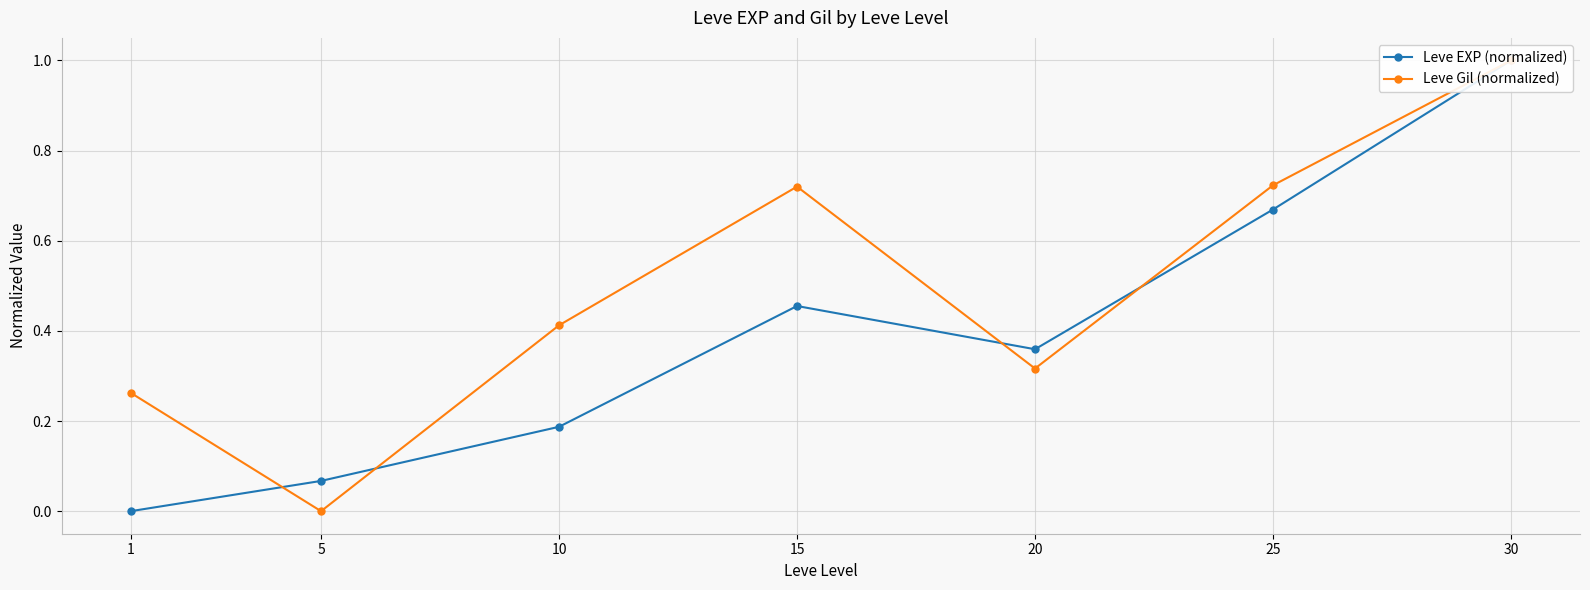

At which label is Leve Gil (normalized) closest to 0?

5